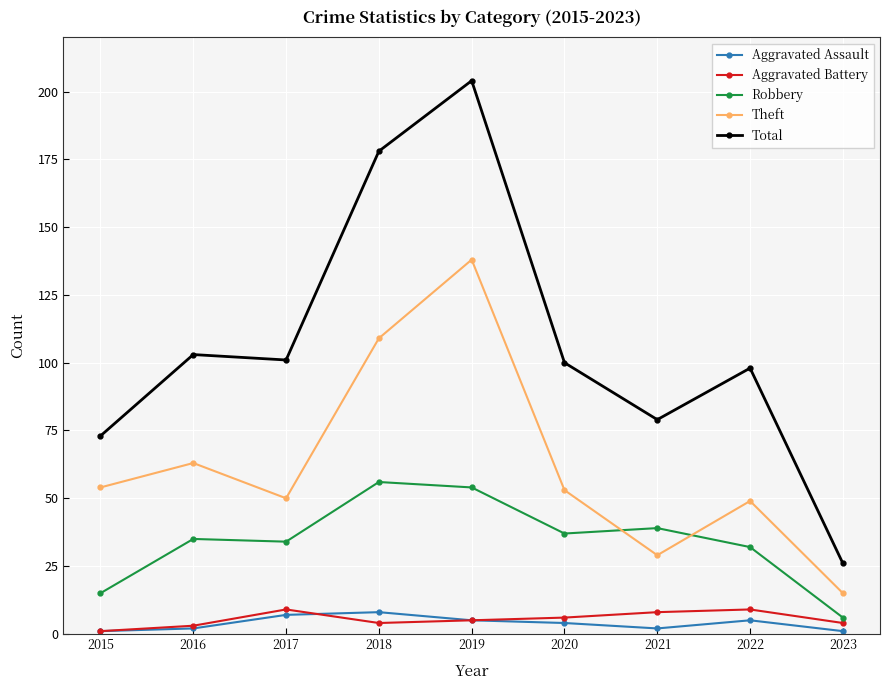

What is the difference between the highest and lowest values at 2017?

94